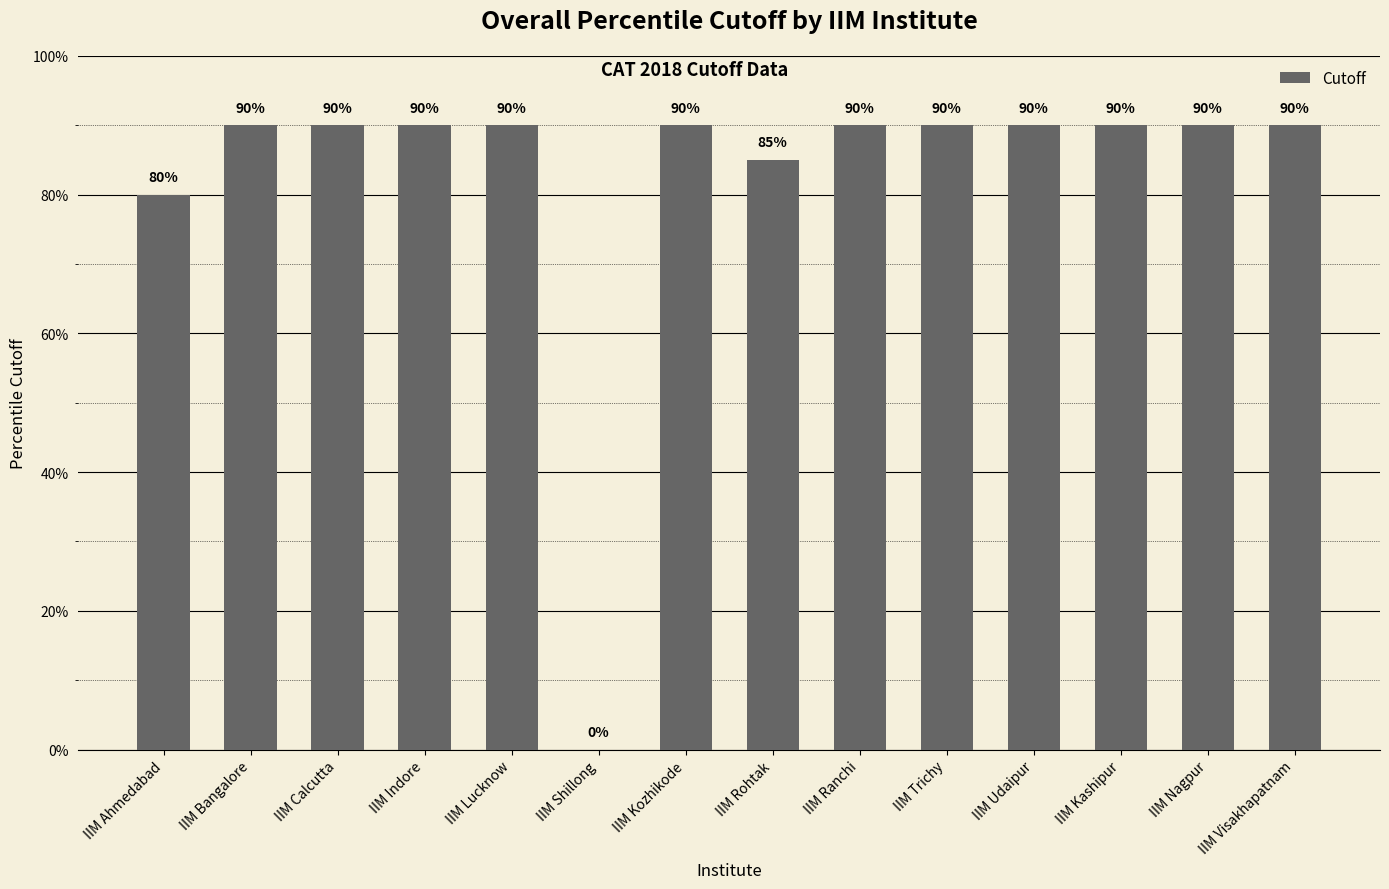

What is the ratio of the value at IIM Ahmedabad to the value at IIM Visakhapatnam?

0.9